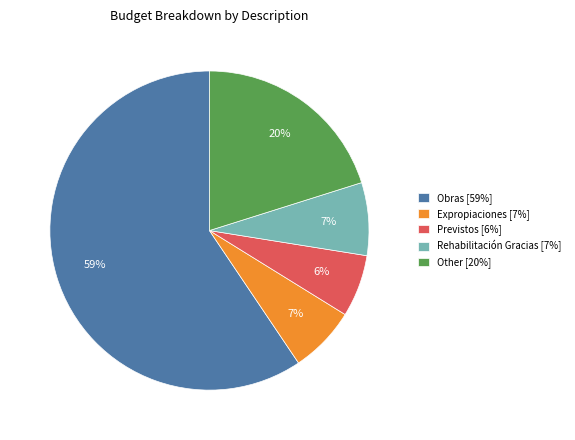

Do Rehabilitación Gracias [7%] and Previstos [6%] together represent more than half of the pie?

No